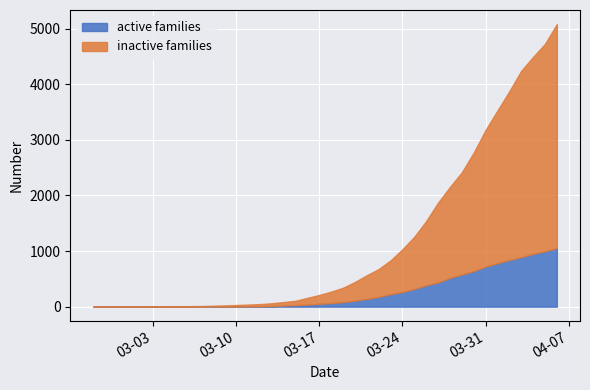

Reading right to left, what are all the values shown in this chart?

active families: 1054	996	950	890	839	781	720	639	578	517	435	384	319	263	225	175	140	108	82	65	51	37	28	20	11	6	4	2	2	2	1	0	0	0	0	0	0	0	0	0
inactive families: 4028	3731	3542	3351	3035	2747	2457	2131	1838	1636	1435	1155	938	768	607	501	424	335	258	204	159	121	77	63	50	40	33	27	20	14	10	9	9	8	6	5	4	4	4	3